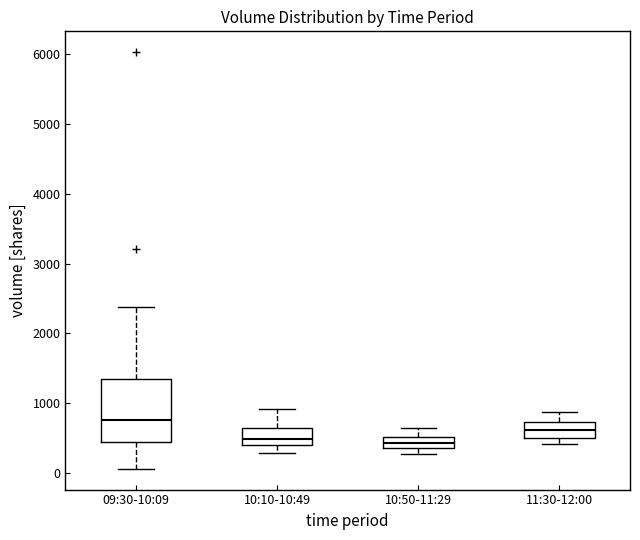

Reading left to right, read every box against the y-axis: the position of its median line, the range the box covers, and the ends of its whiskers. The values are not printed on the chart, so give them approximately, as read against the axis.

09:30-10:09: median 800, box 500 to 1400, whiskers 100 to 2400
10:10-10:49: median 500, box 400 to 600, whiskers 300 to 900
10:50-11:29: median 400 (inside the box), box 400 to 500, whiskers 300 to 700
11:30-12:00: median 600, box 500 to 700, whiskers 400 to 900